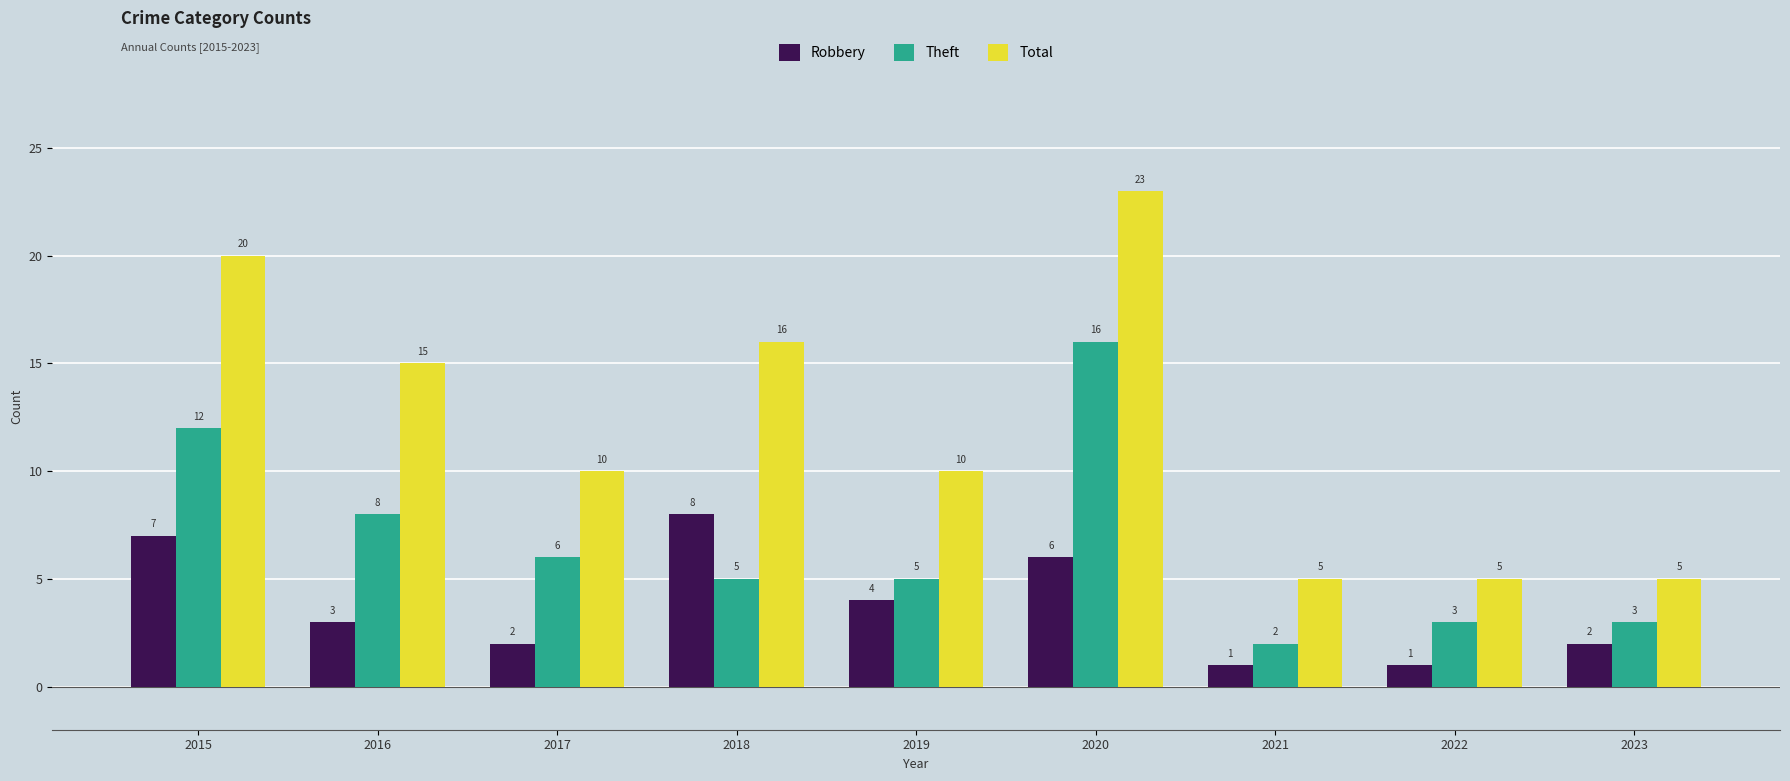

Where does the Total series first go above 10?

2015